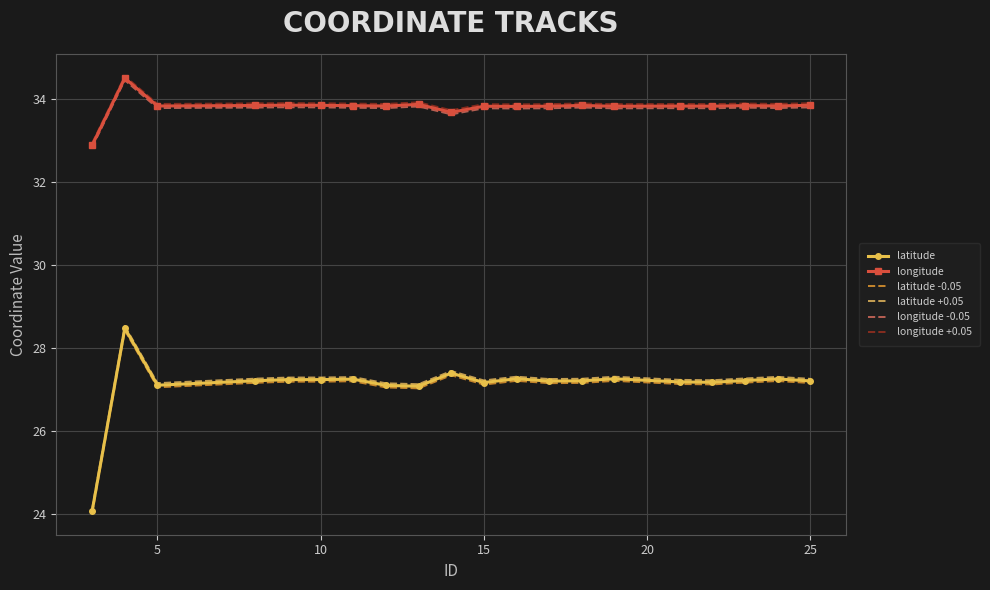

True or false: latitude and longitude intersect in this chart.

False